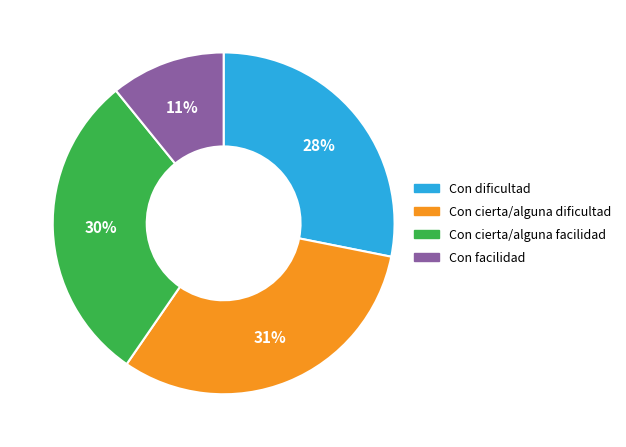

How many segments does this pie chart have?

4